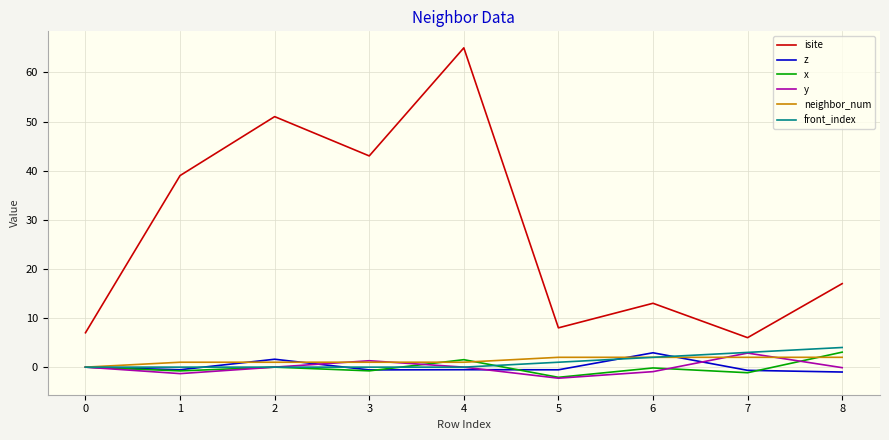

Which series has the largest total across all categories?

isite